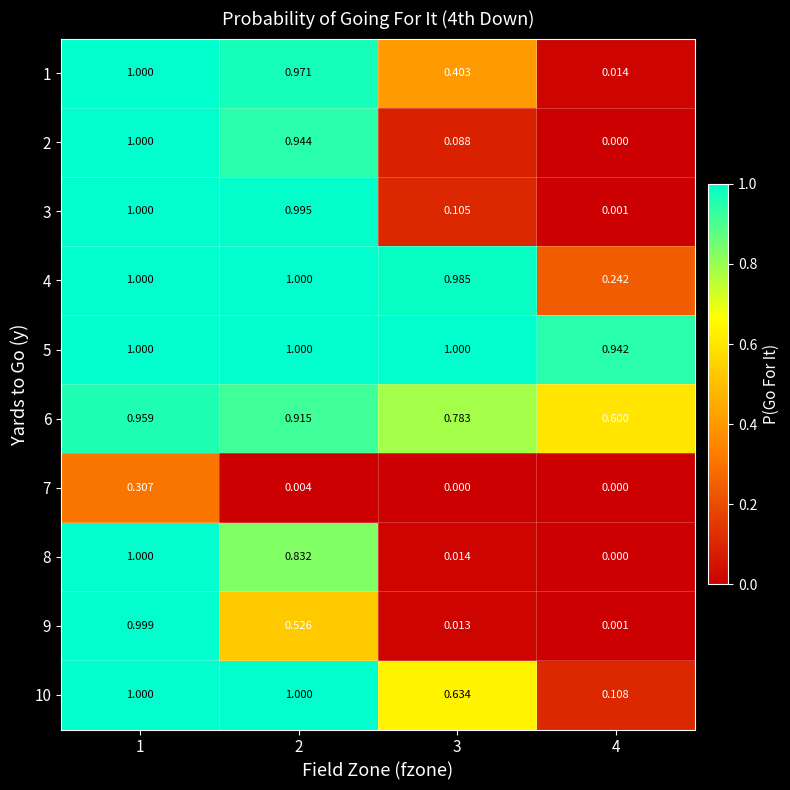

Is the value of 7 at 1 greater than the value of 6 at 4?

No